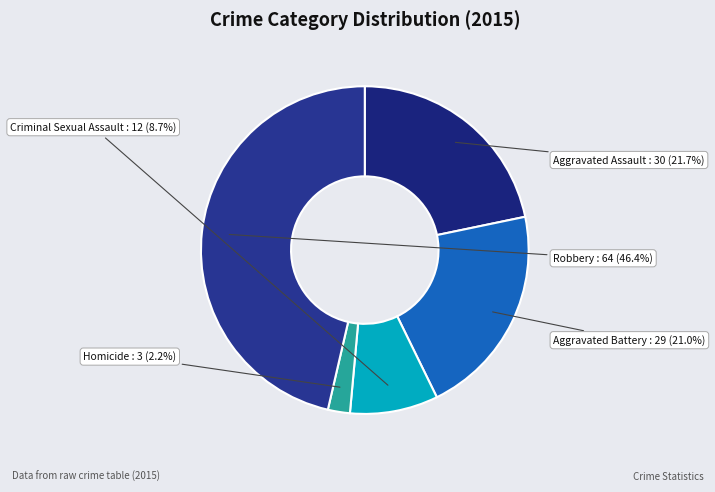

What is the change in value from Aggravated Battery to Robbery?

+35